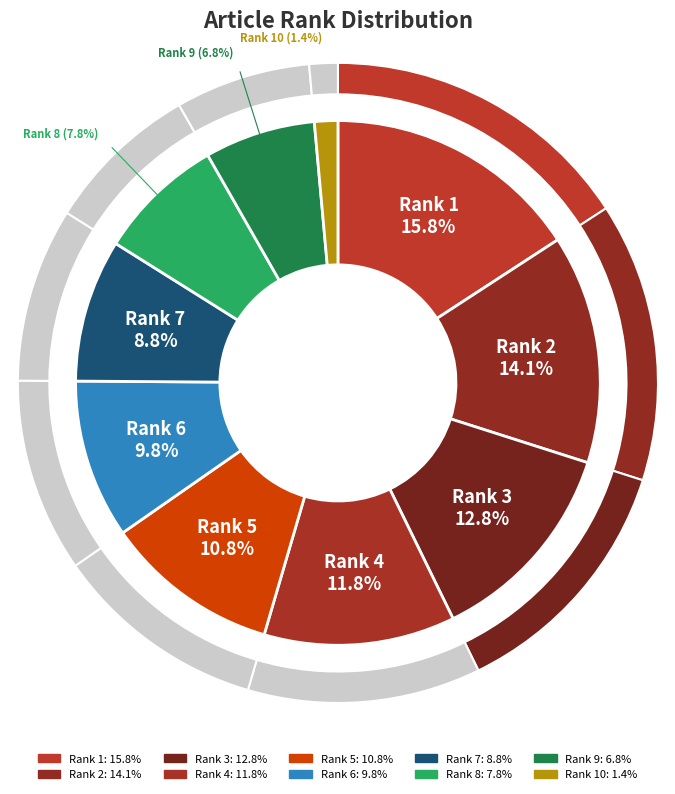

To the nearest percent, what is the combined percentage of Rank 6 and Rank 8?

18%